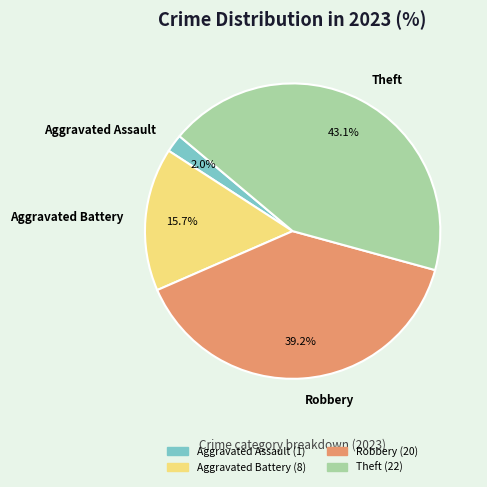

To the nearest percent, what is the difference between the largest and smallest slice percentages?

41%